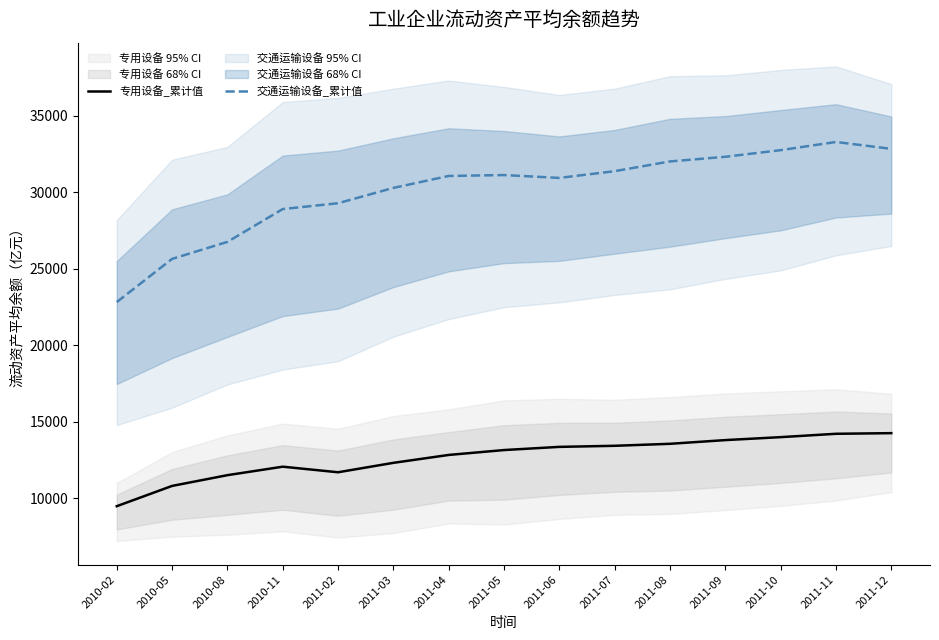

At which category does 专用设备_累计值 reach its first local peak?

2010-11